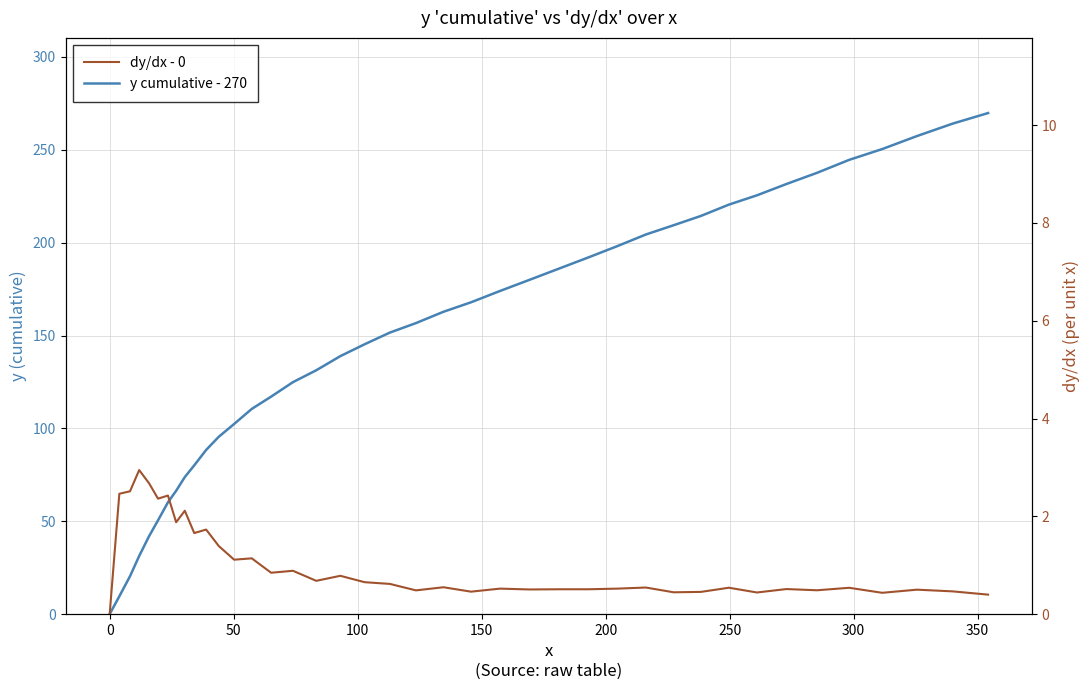

Is this an area chart (filled region under the line)?

No